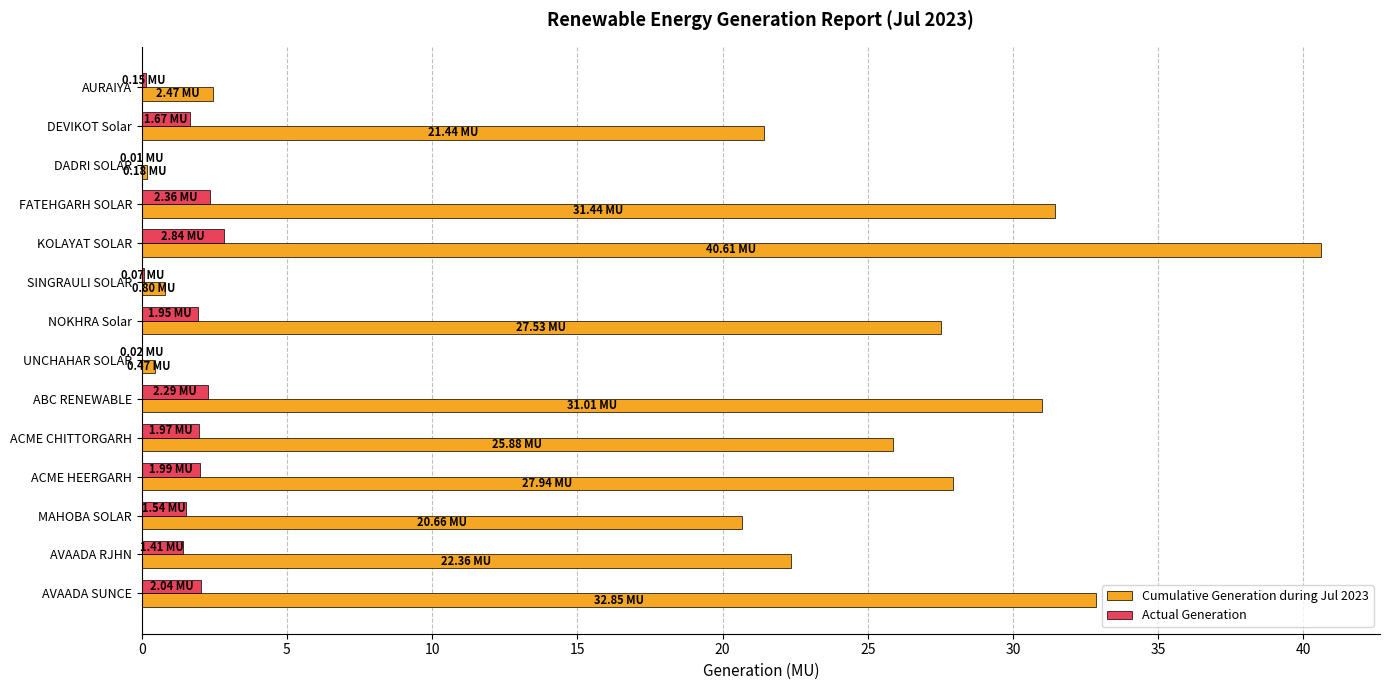

What is the sum of all Actual Generation values?

20.3